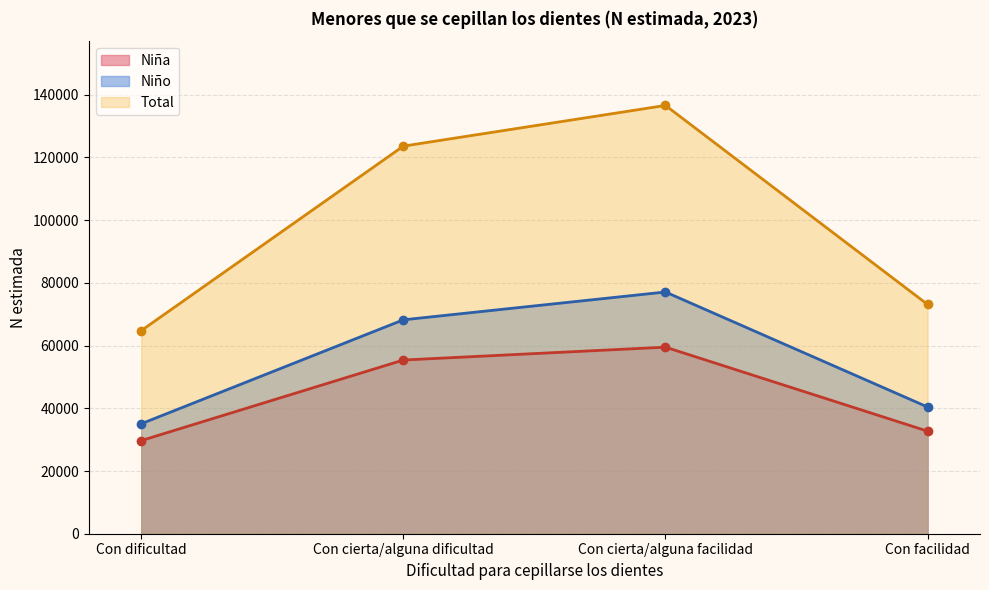

At which category is the sum across all series the highest?

Con cierta/alguna facilidad